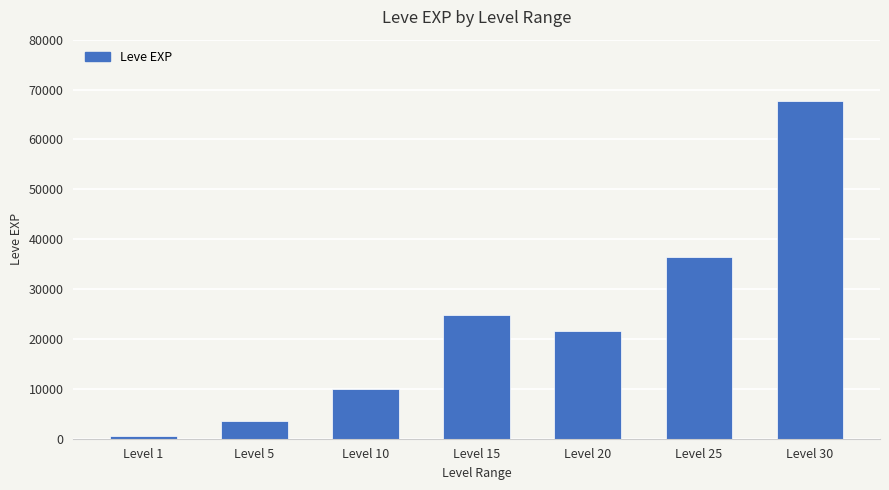

Rank the categories by value from lowest to highest.

Level 1, Level 5, Level 10, Level 20, Level 15, Level 25, Level 30